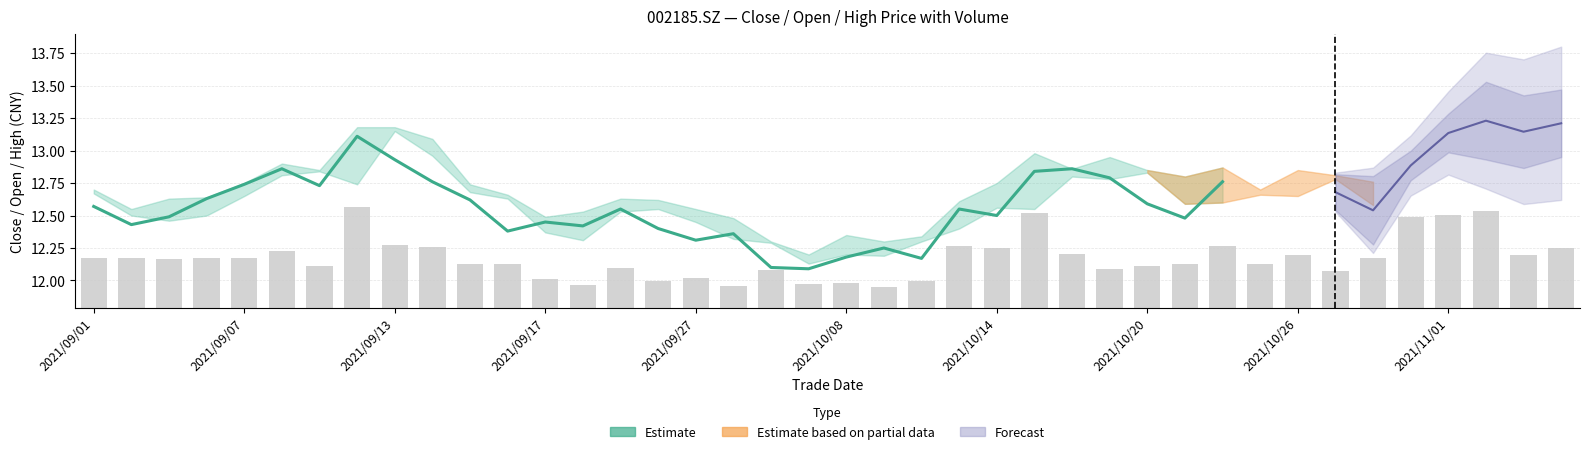

The value at 2021/10/14 is 12.5. True or false?

True